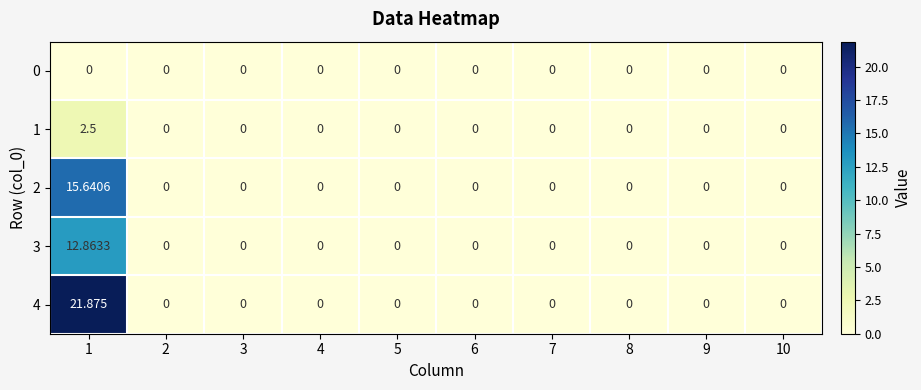

How many data points does each series have?

10